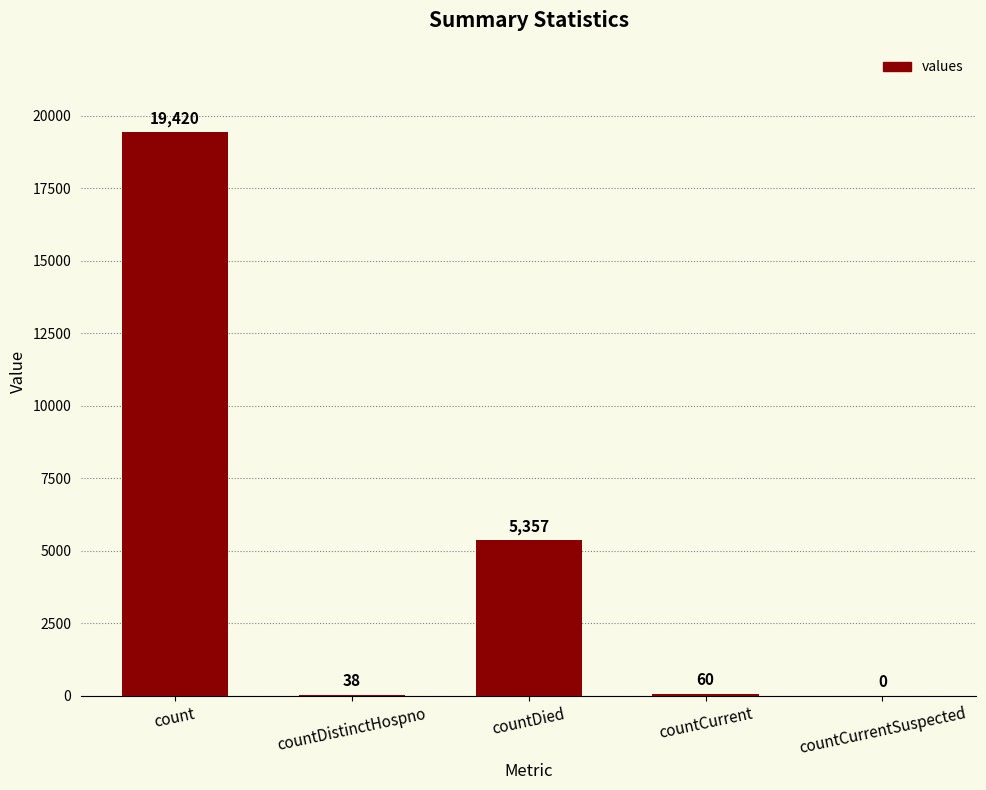

Reading left to right, extract all data points from this chart.

19420	38	5357	60	0